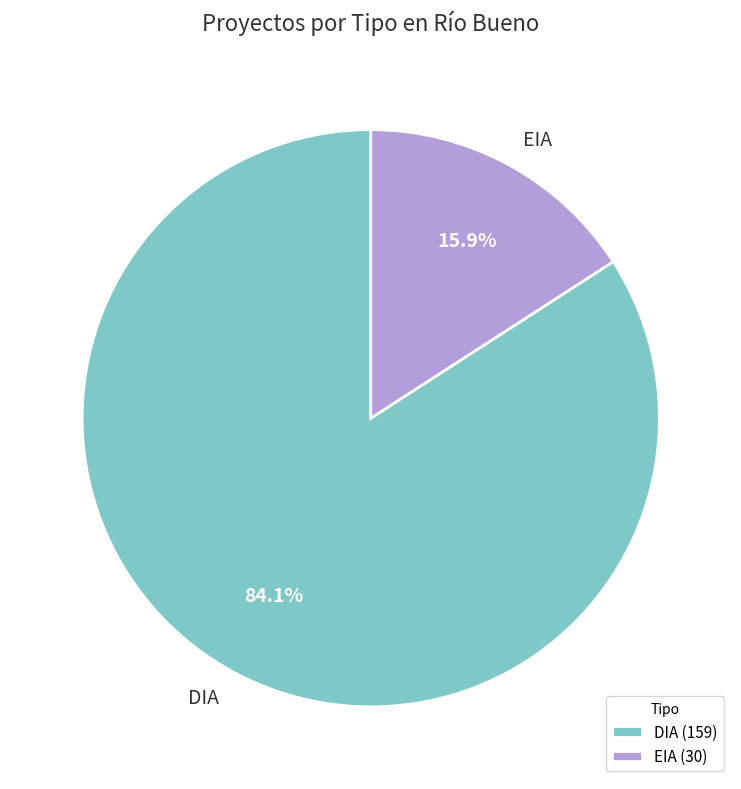

How many segments does this pie chart have?

2